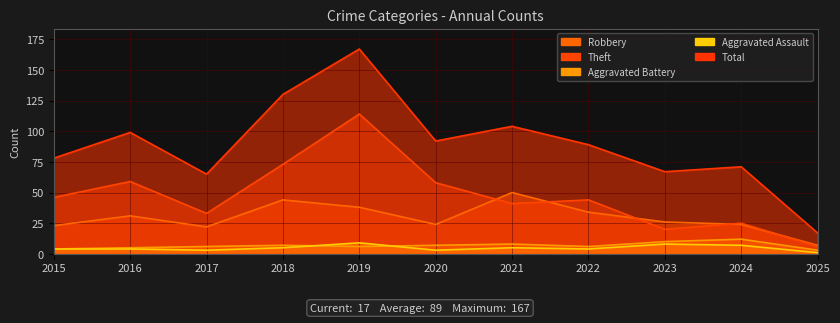

What are all the series names shown in the legend?

Robbery, Theft, Aggravated Battery, Aggravated Assault, Total